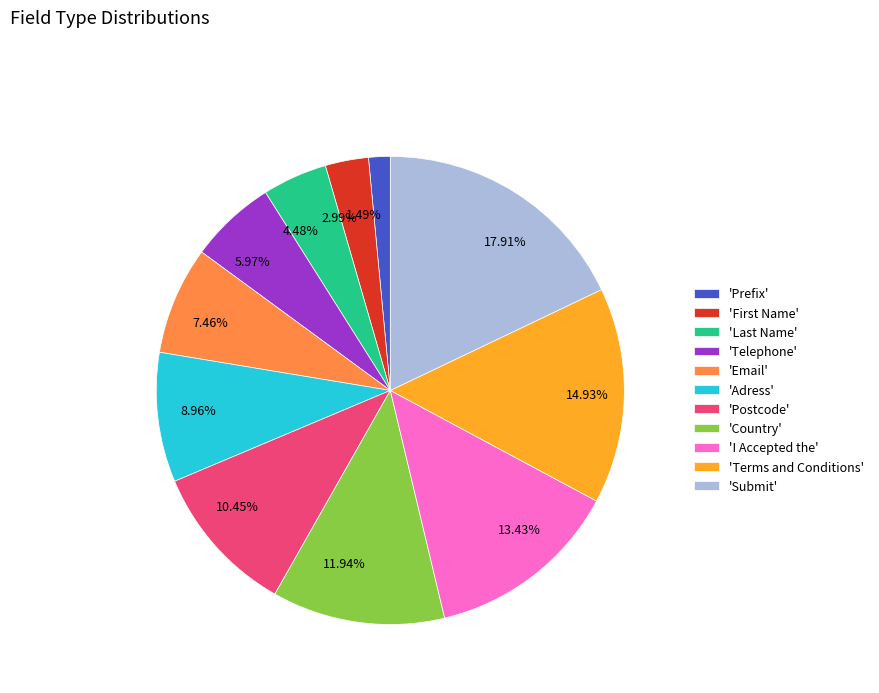

Combined, do 14.93% and 10.45% account for over 50%?

No